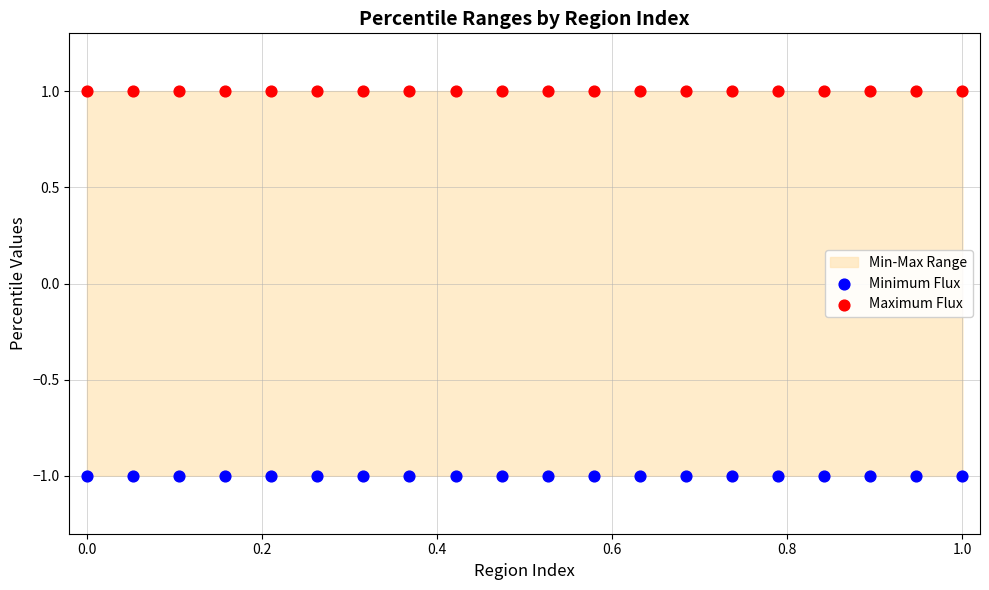

Which series contains the highest Y value?

Maximum Flux